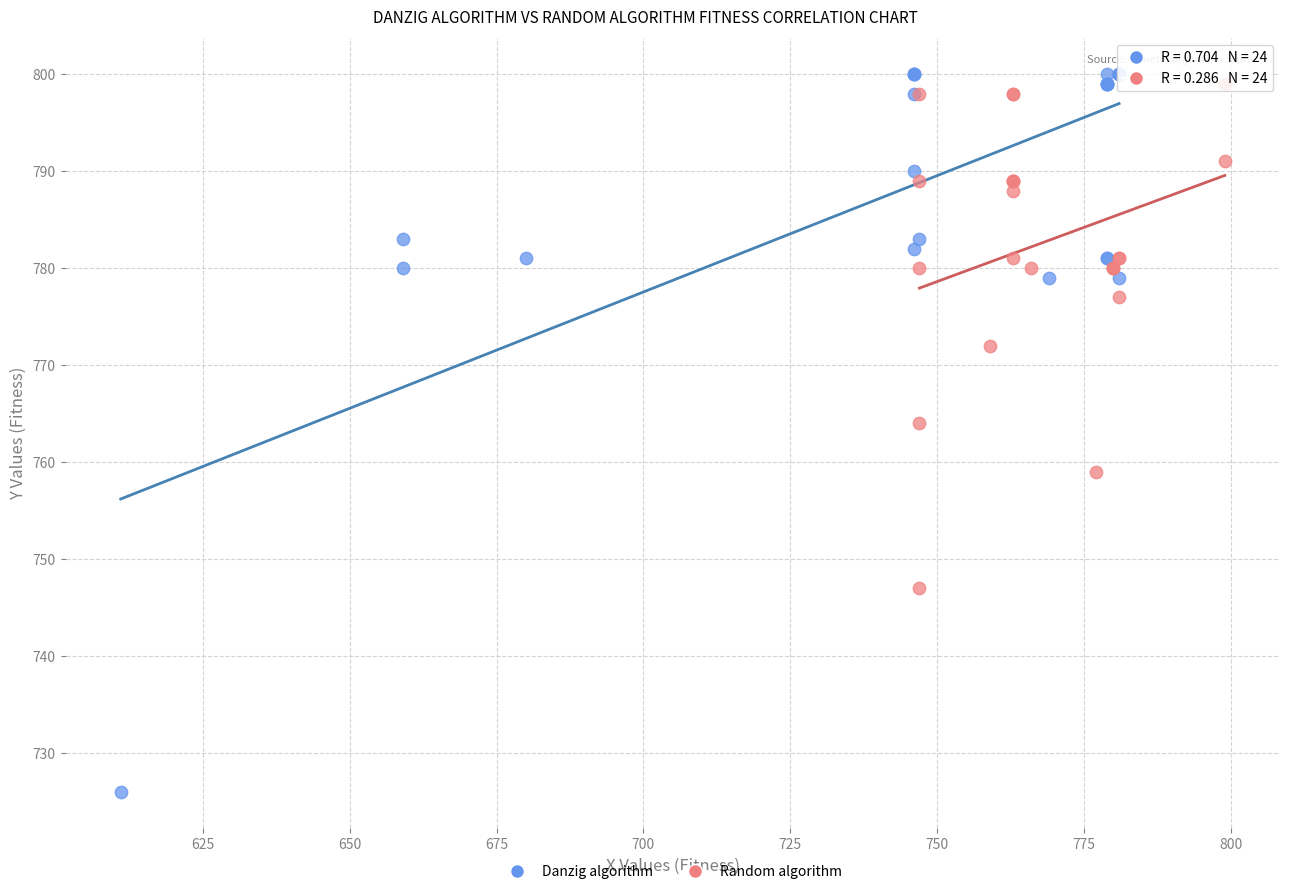

What are all the series names shown in the legend?

Danzig algorithm, Random algorithm